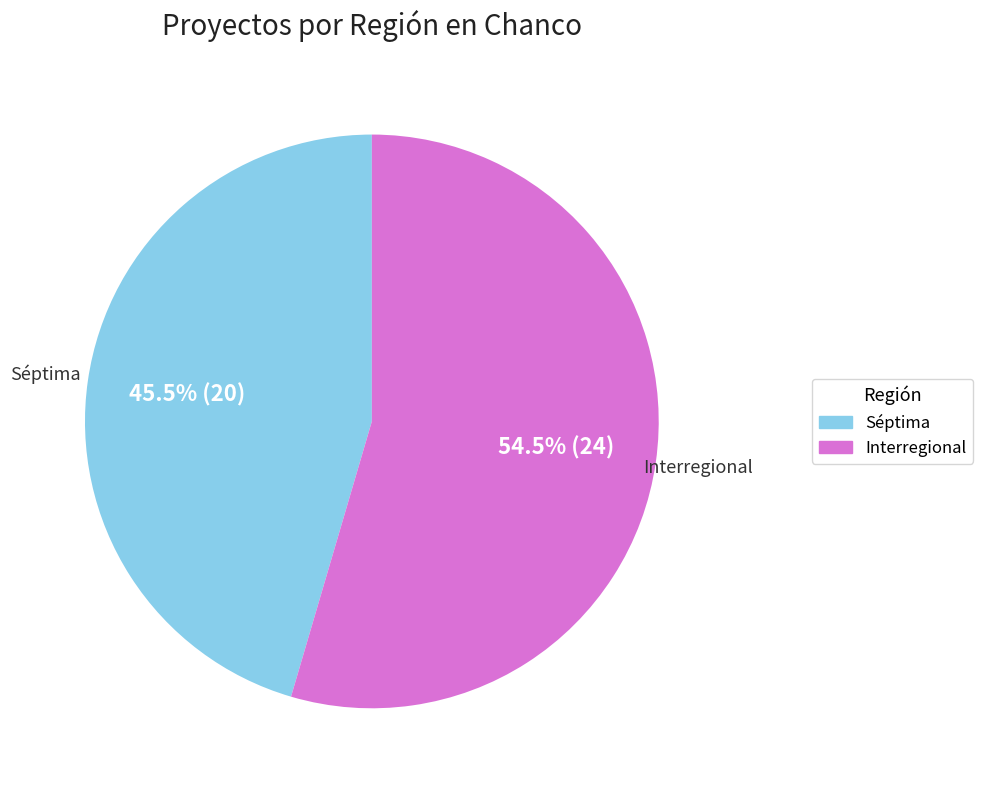

Which has a higher value, Séptima or Interregional?

Interregional